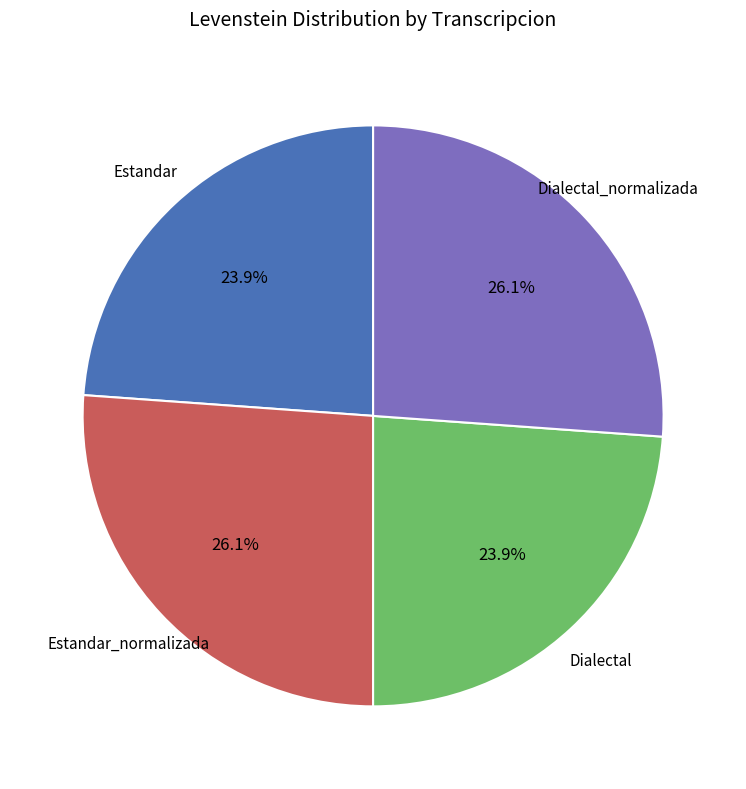

Is there any slice that represents more than half of the pie?

No